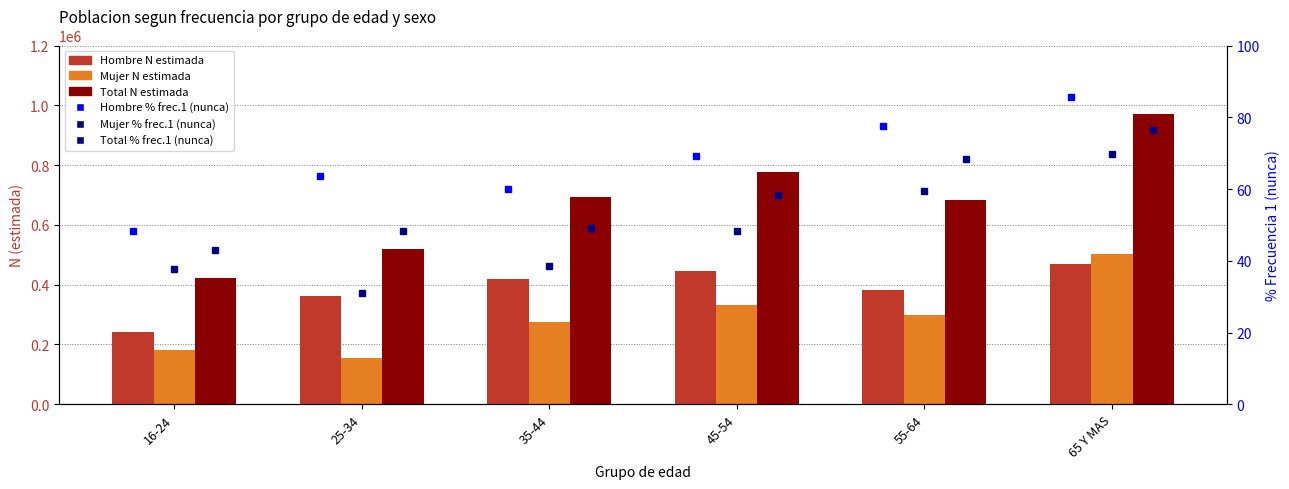

What is the label of the 6th bar from the left?

65 Y MAS